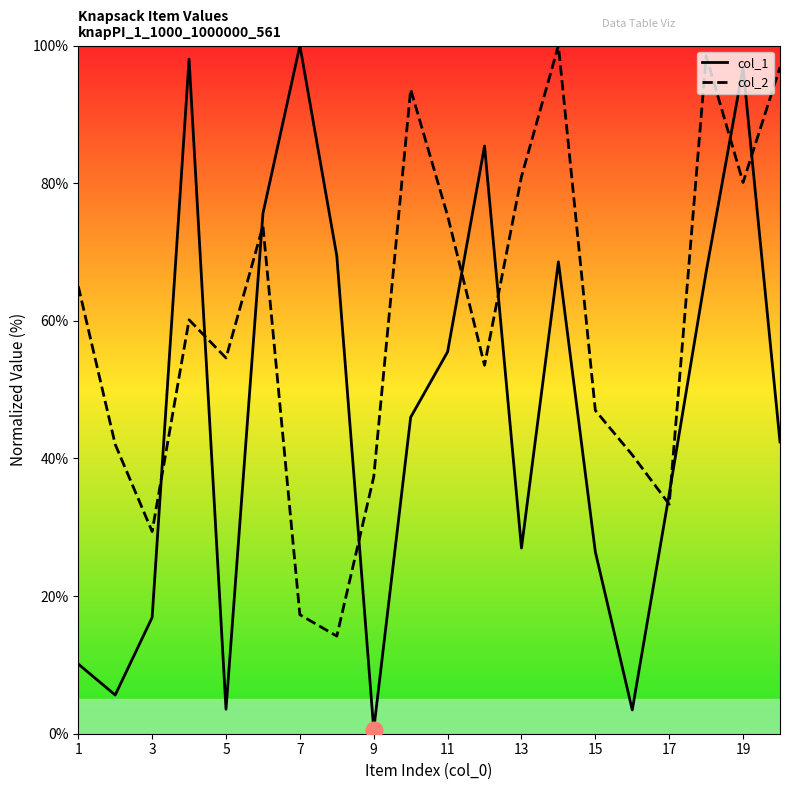

Which series ends up on top after the final intersection of col_1 and col_2?

col_2